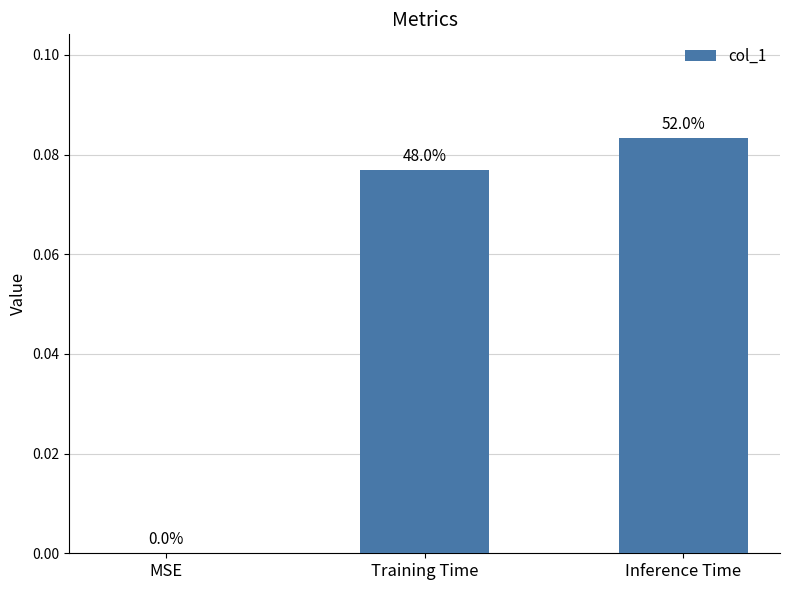

Are the bars horizontal?

No